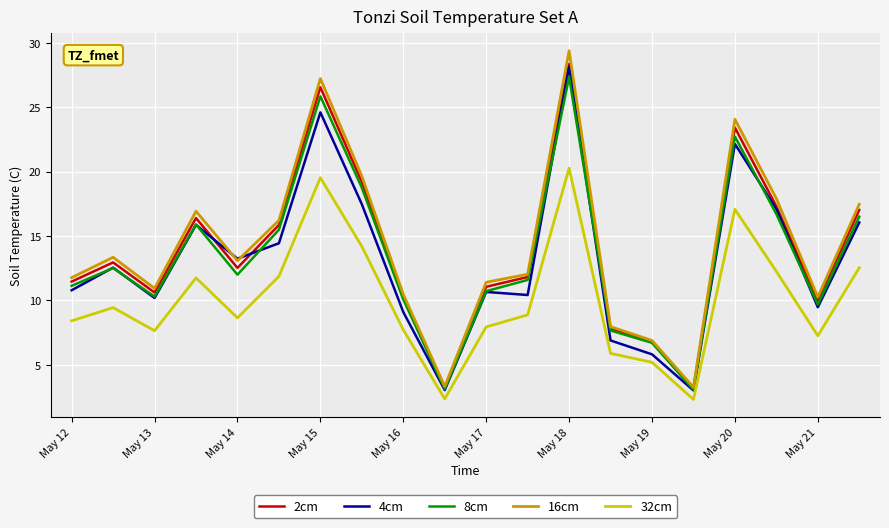

Which series has the largest range (max minus min)?

16cm